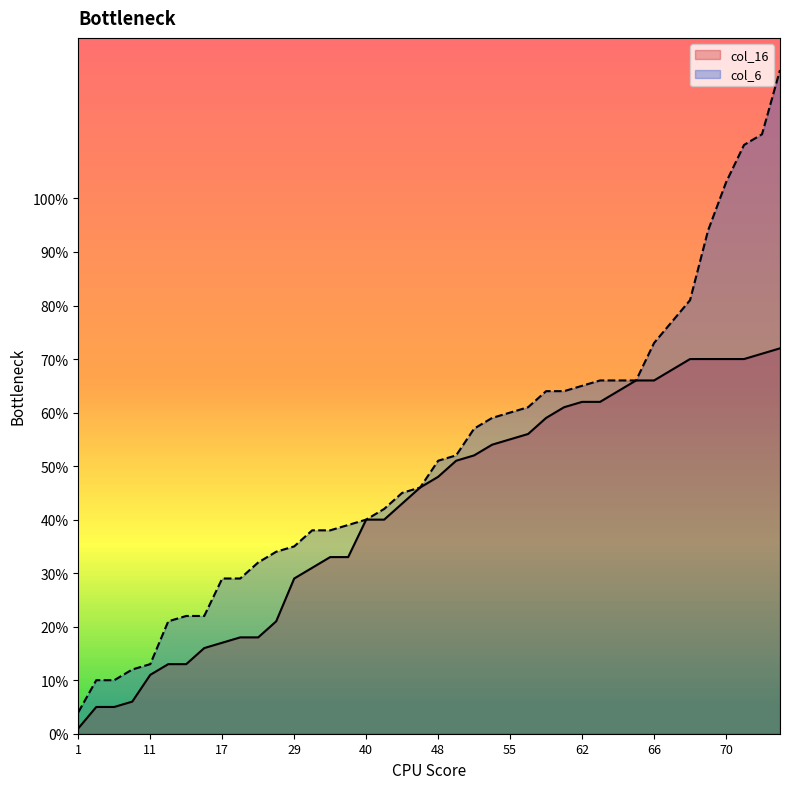

What value does the col_6 series have at 61, to the nearest 5?

65